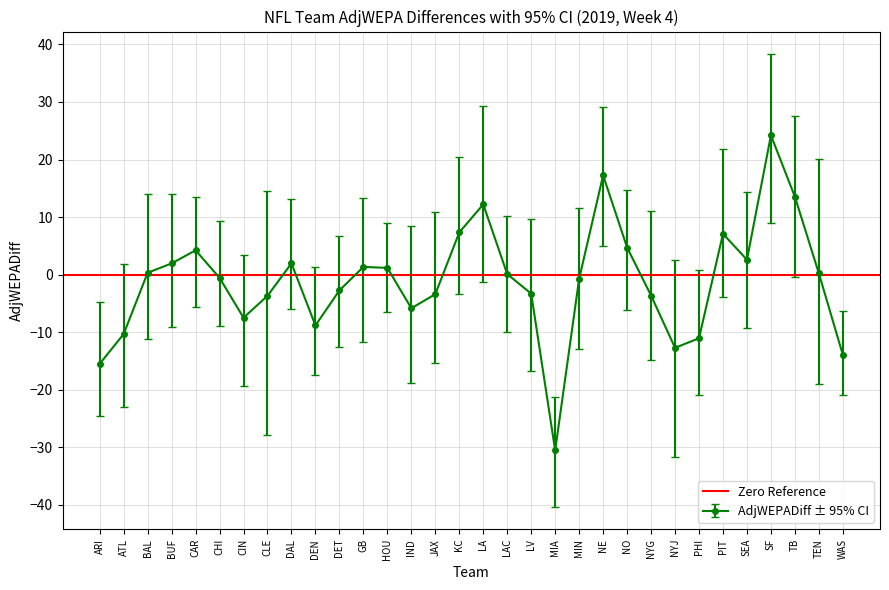

Reading left to right, what are all the values shown in this chart?

AdjWEPADiff: -15.5	-10.3	0.3	1.9	4.2	-0.6	-7.5	-3.7	2.0	-8.8	-2.7	1.3	1.2	-5.9	-3.4	7.3	12.2	0.1	-3.3	-30.5	-0.7	17.2	4.7	-3.6	-12.7	-11.1	7.1	2.6	24.2	13.5	0.2	-13.9
LowerCI95: -24.5	-23.0	-11.2	-9.1	-5.7	-8.9	-19.4	-27.9	-6.0	-17.5	-12.6	-11.7	-6.5	-18.9	-15.4	-3.3	-1.2	-9.9	-16.7	-40.3	-12.9	4.9	-6.1	-14.9	-31.6	-20.9	-3.9	-9.2	8.9	-0.5	-18.9	-20.9
UpperCI95: -4.7	1.9	13.9	14.0	13.5	9.4	3.5	14.5	13.1	1.4	6.8	13.3	8.9	8.4	10.9	20.4	29.3	10.2	9.7	-21.3	11.5	29.1	14.7	11.0	2.5	0.9	21.9	14.3	38.3	27.6	20.0	-6.3